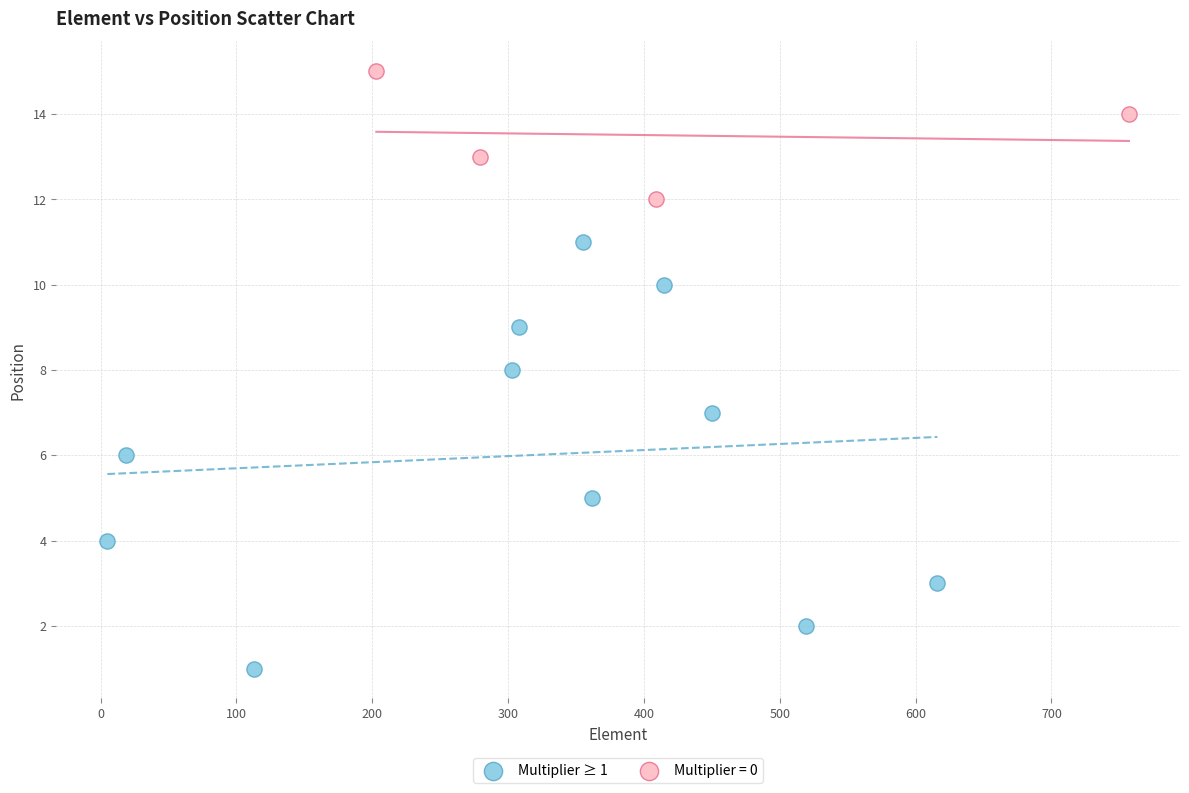

Which series contains the highest Y value?

Multiplier = 0